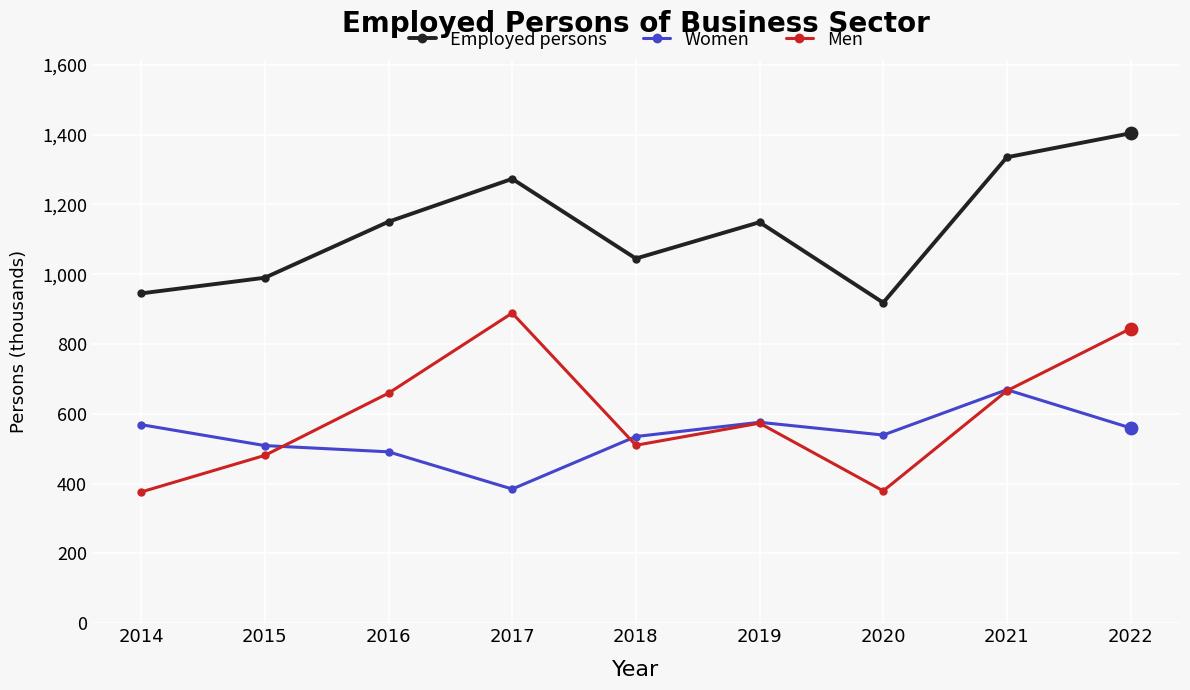

Which series has the largest total across all categories?

Employed persons